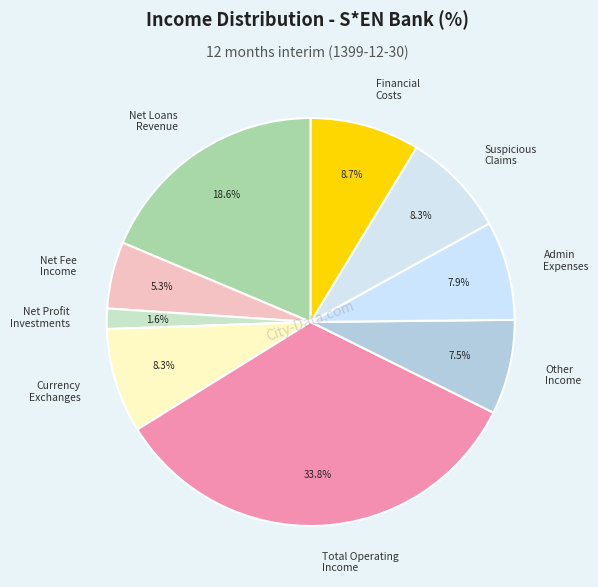

Does any single category account for the majority?

No